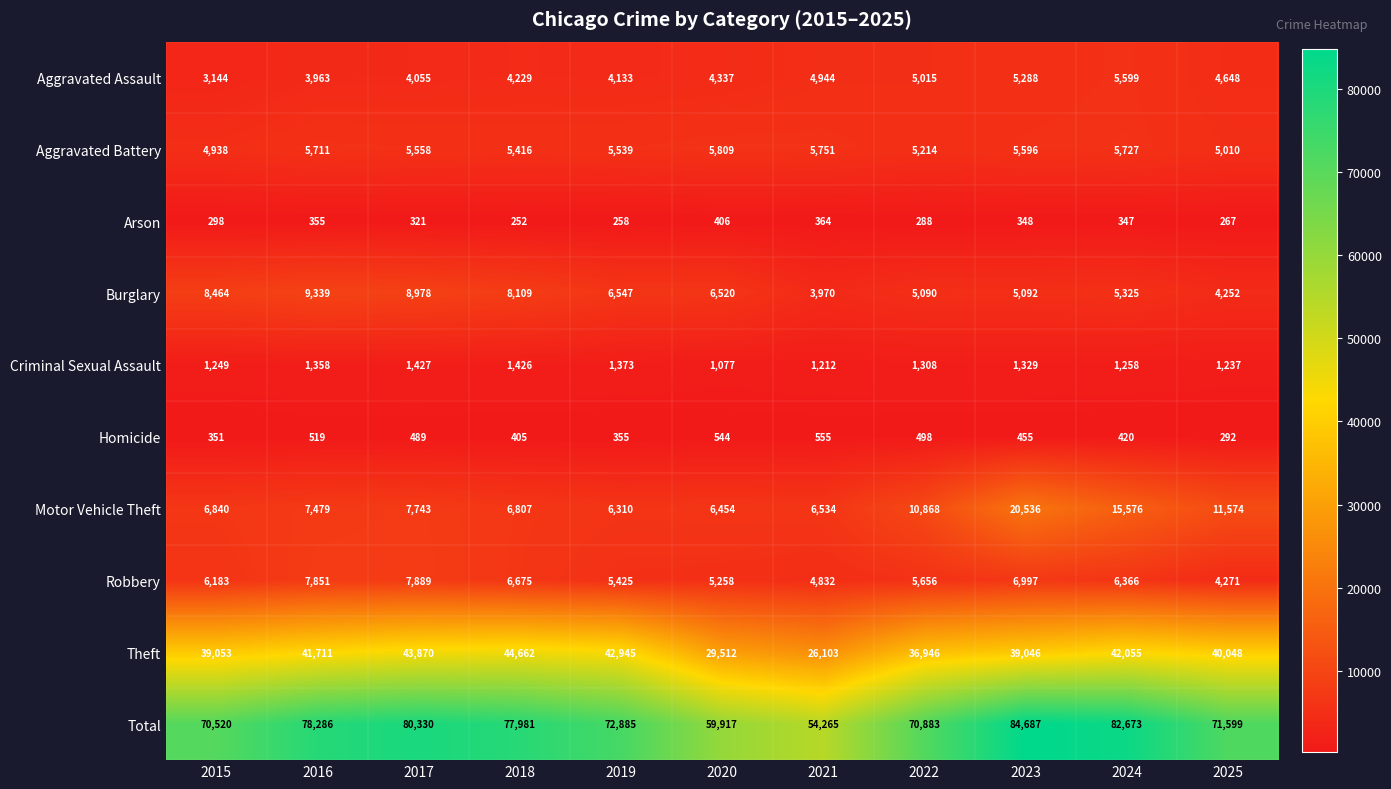

What is the greatest value displayed?

84687